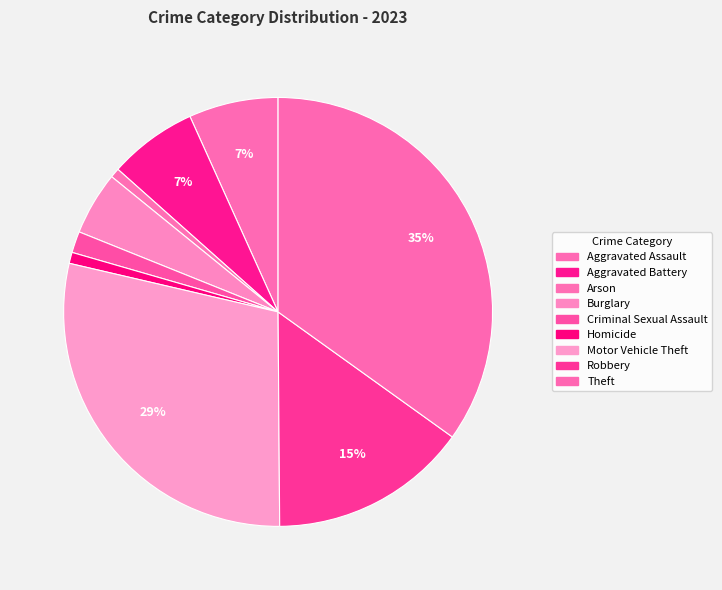

How many slices are in this pie chart?

9